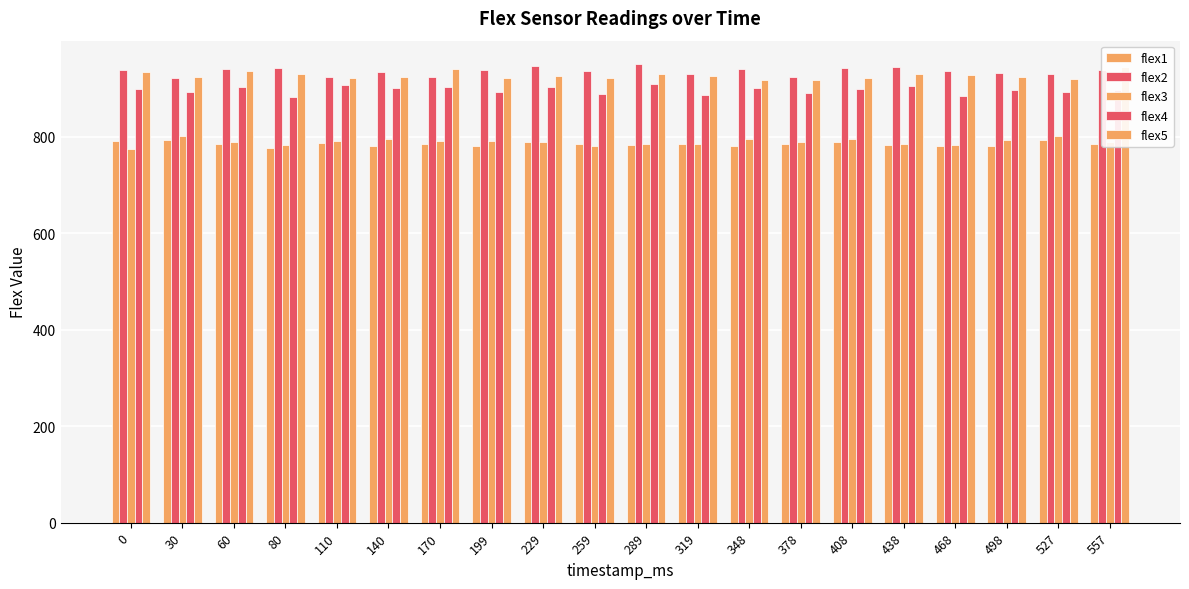

Reading right to left, list all the values displayed in this chart.

flex1: 557=786	527=793	498=782	468=782	438=783	408=790	378=786	348=782	319=785	289=783	259=786	229=789	199=782	170=785	140=781	110=787	80=778	60=785	30=793	0=791
flex2: 557=939	527=930	498=932	468=936	438=944	408=943	378=924	348=941	319=931	289=952	259=936	229=947	199=939	170=925	140=934	110=924	80=942	60=940	30=922	0=938
flex3: 557=790	527=801	498=793	468=783	438=785	408=795	378=789	348=795	319=786	289=785	259=782	229=789	199=791	170=792	140=796	110=792	80=784	60=789	30=801	0=774
flex4: 557=897	527=894	498=897	468=884	438=905	408=900	378=891	348=902	319=887	289=909	259=890	229=903	199=894	170=904	140=901	110=907	80=883	60=904	30=894	0=900
flex5: 557=946	527=920	498=925	468=929	438=930	408=923	378=919	348=919	319=926	289=930	259=922	229=927	199=922	170=940	140=924	110=923	80=930	60=936	30=925	0=935